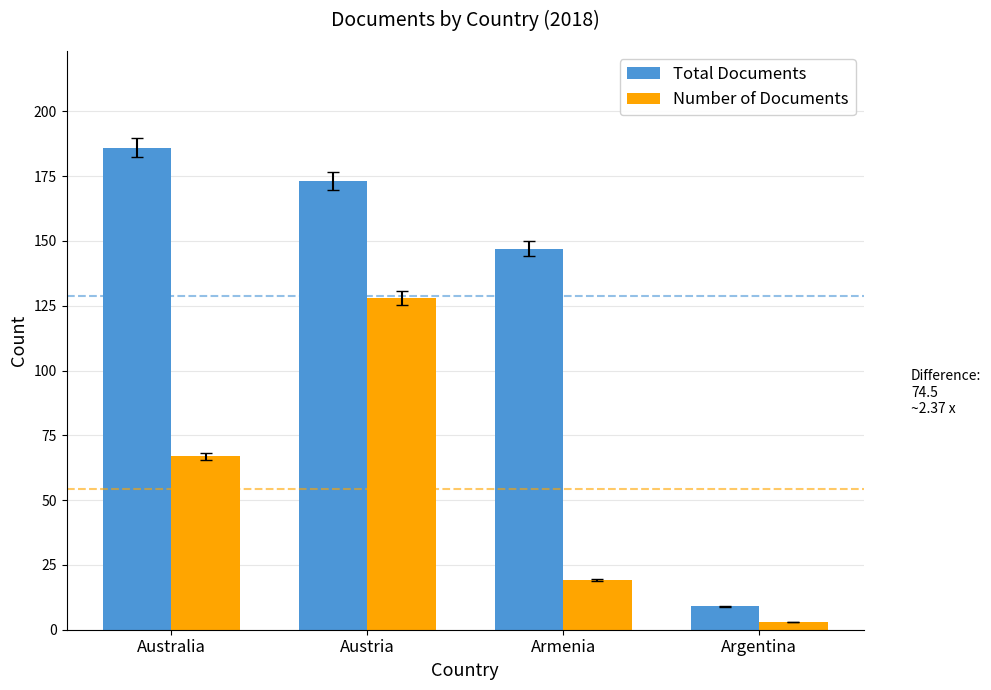

What is the total value across all series at Argentina?

12